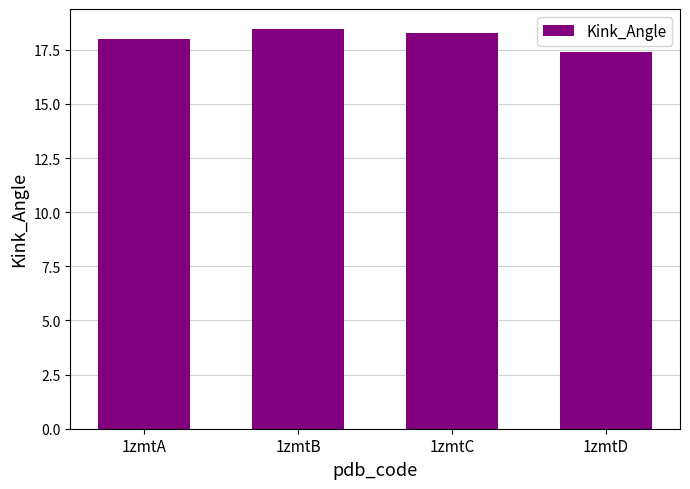

Count the number of categories in the chart.

4